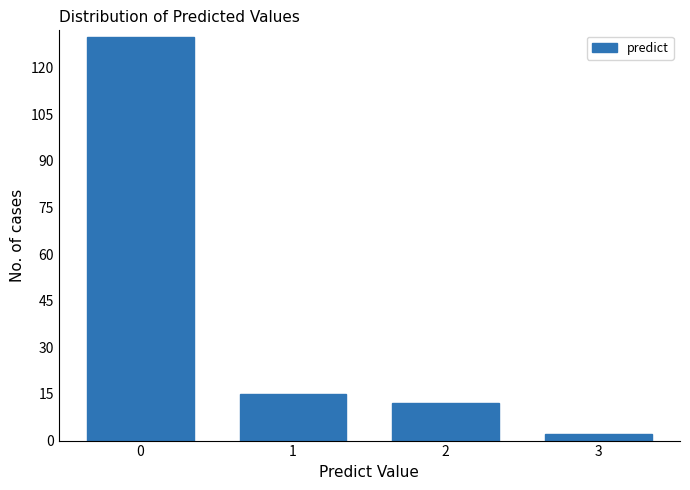

Reading left to right, extract all data points from this chart.

0=130	1=15	2=12	3=2